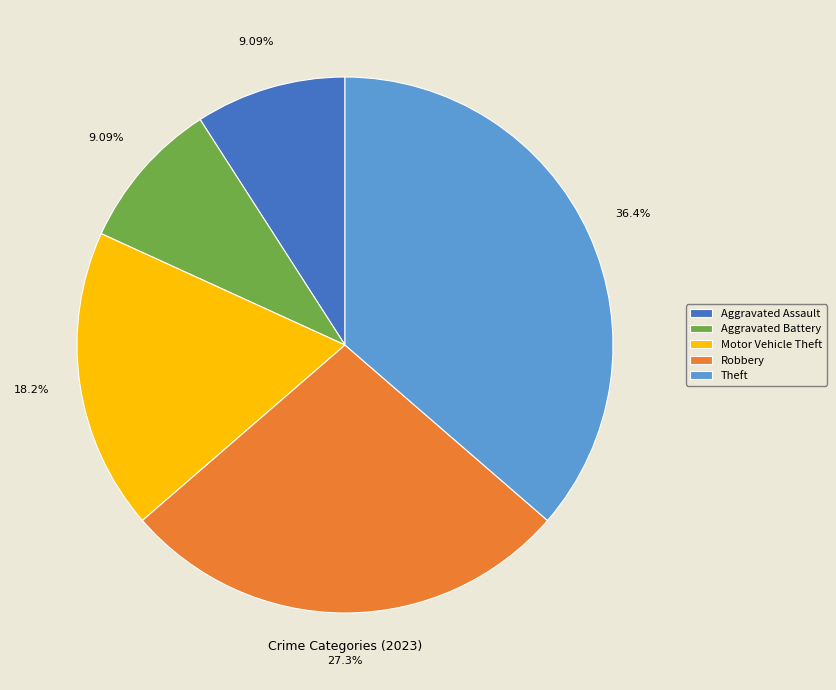

The Theft slice represents 36% of the pie. True or false?

True